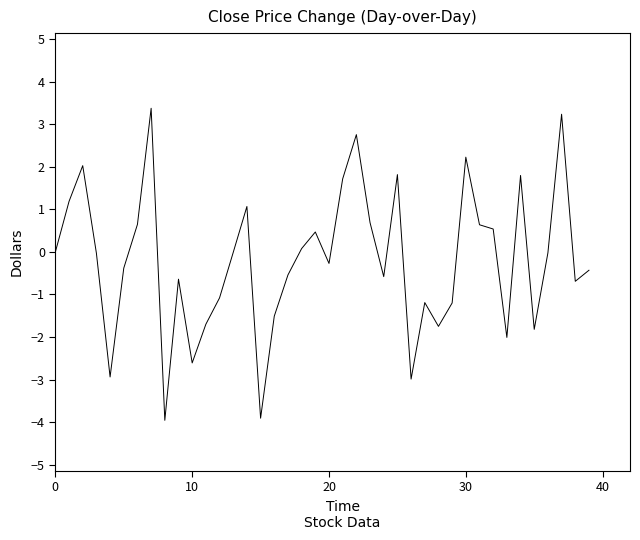

What is the difference between the maximum and minimum values?

7.3